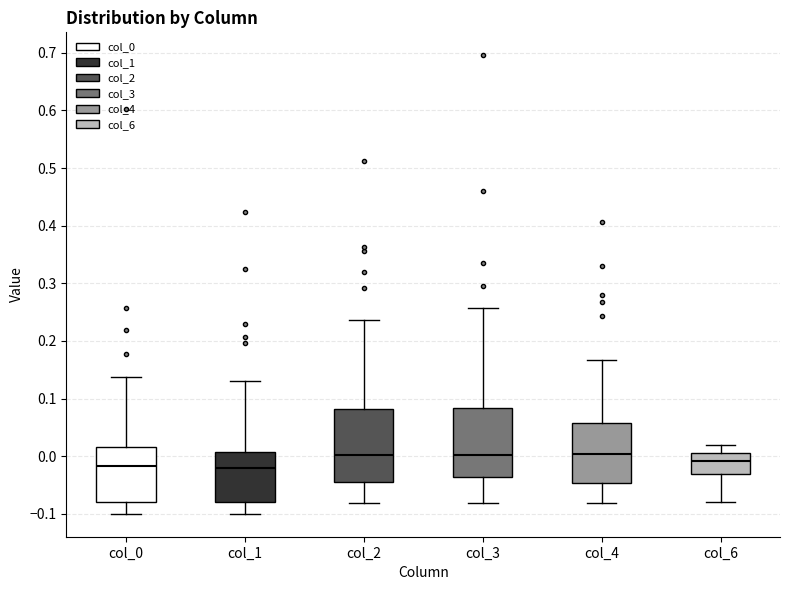

Where does the upper whisker of the box for col_0 end on the y-axis? The values are not printed on the chart, so give them approximately, as read against the axis.

0.14